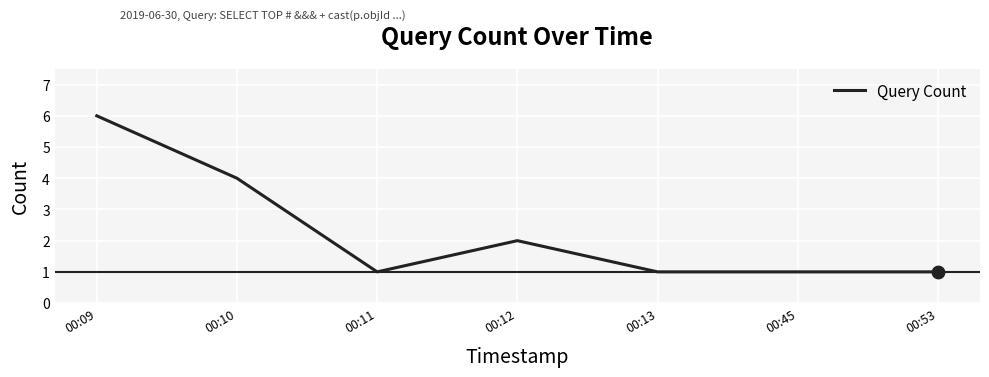

Between 00:12 and 00:45, which is larger?

00:12